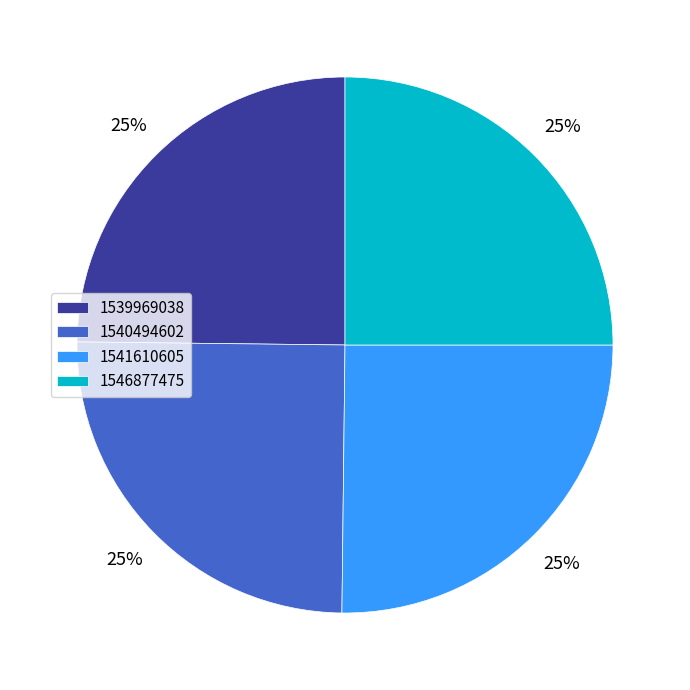

Does 1540494602 account for over 50% of the chart?

No